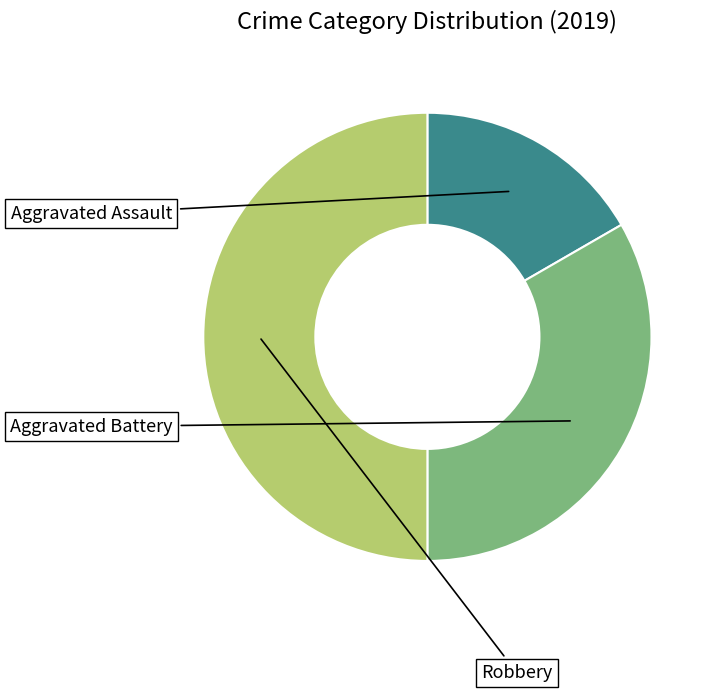

Is Aggravated Battery the majority of the pie?

No